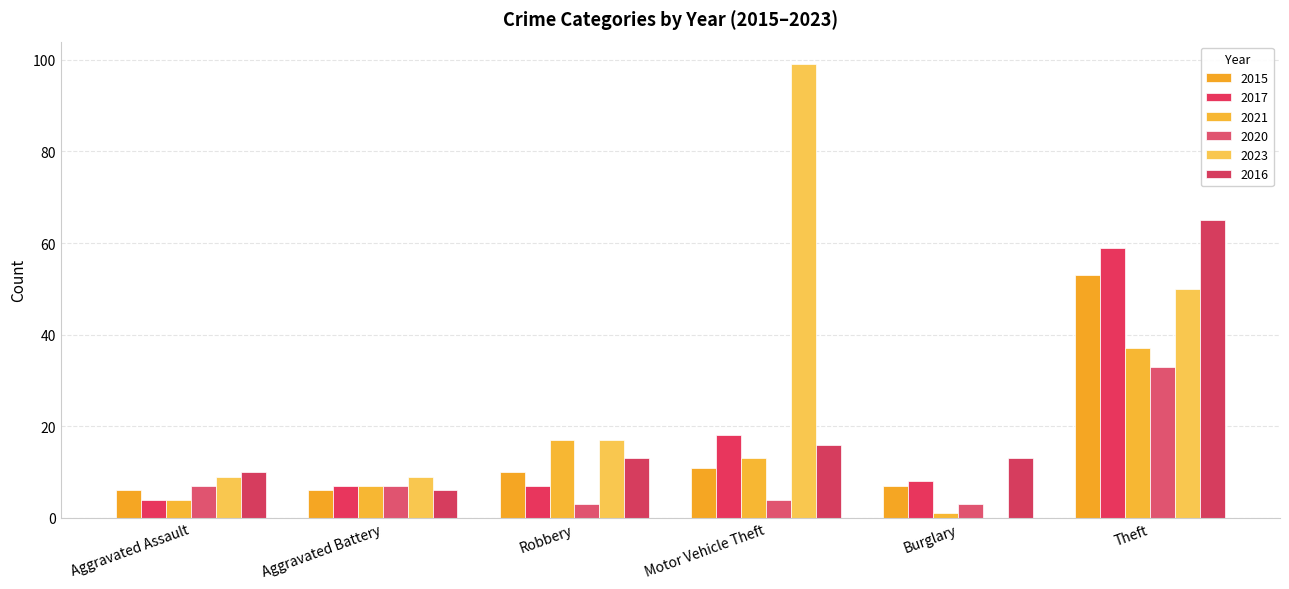

What is the difference between the second highest and second lowest values in the 2015 series?

5